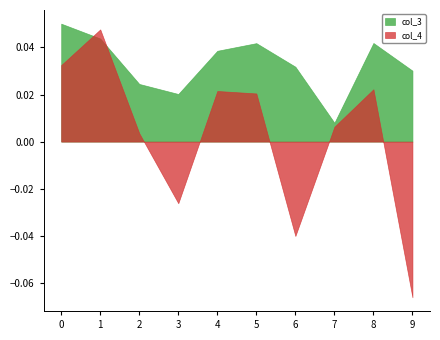

Where is col_4 nearest to the value 0?

2